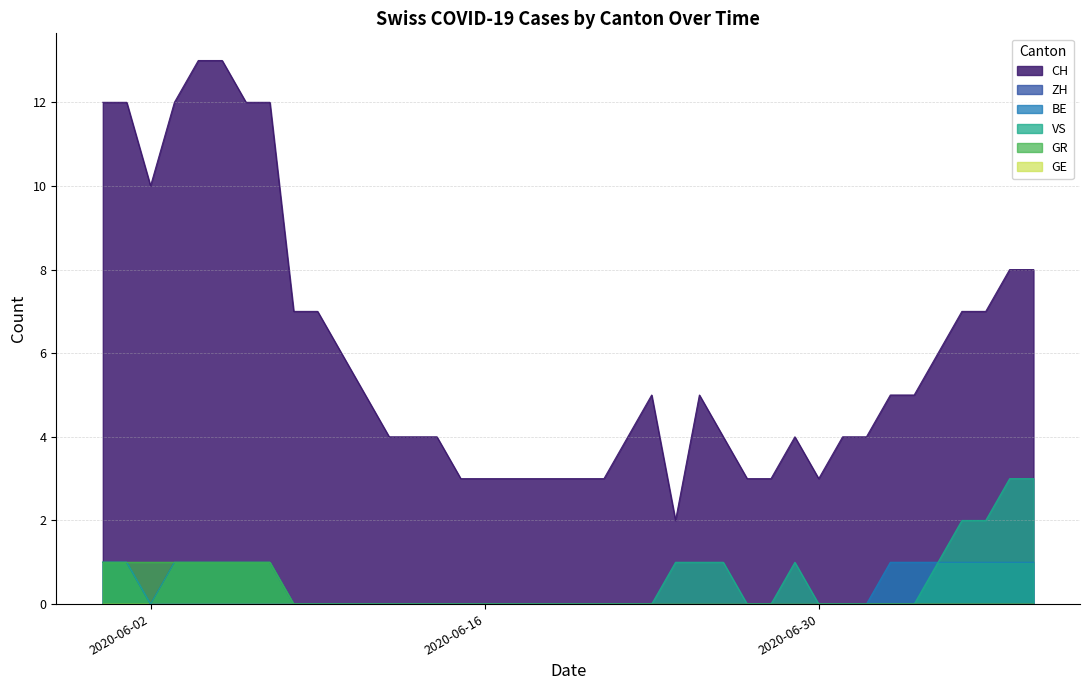

Reading left to right, extract all data points from this chart.

CH: 12	12	10	12	13	13	12	12	7	7	6	5	4	4	4	3	3	3	3	3	3	3	4	5	2	5	4	3	3	4	3	4	4	5	5	6	7	7	8	8
ZH: 1	1	0	1	1	1	1	1	0	0	0	0	0	0	0	0	0	0	0	0	0	0	0	0	0	0	0	0	0	0	0	0	0	0	0	0	0	0	0	0
BE: 1	1	0	0	0	0	0	0	0	0	0	0	0	0	0	0	0	0	0	0	0	0	0	0	0	0	0	0	0	0	0	0	0	1	1	1	1	1	1	1
VS: 1	1	0	1	1	1	1	1	0	0	0	0	0	0	0	0	0	0	0	0	0	0	0	0	1	1	1	0	0	1	0	0	0	0	0	1	2	2	3	3
GR: 1	1	1	1	1	1	1	1	0	0	0	0	0	0	0	0	0	0	0	0	0	0	0	0	0	0	0	0	0	0	0	0	0	0	0	0	0	0	0	0